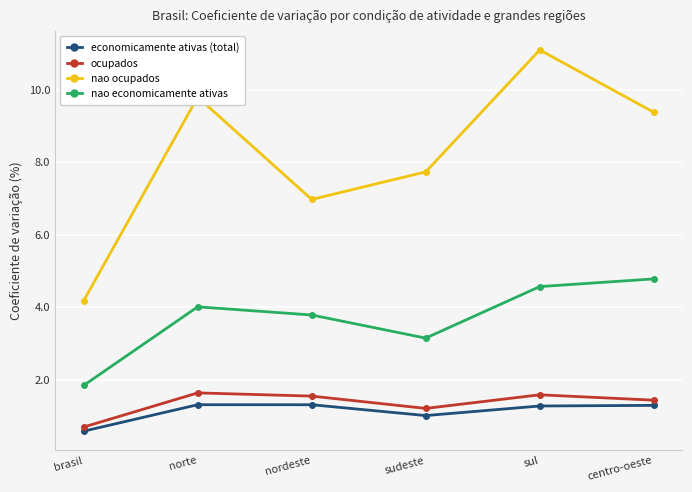

Is this an area chart (filled region under the line)?

No